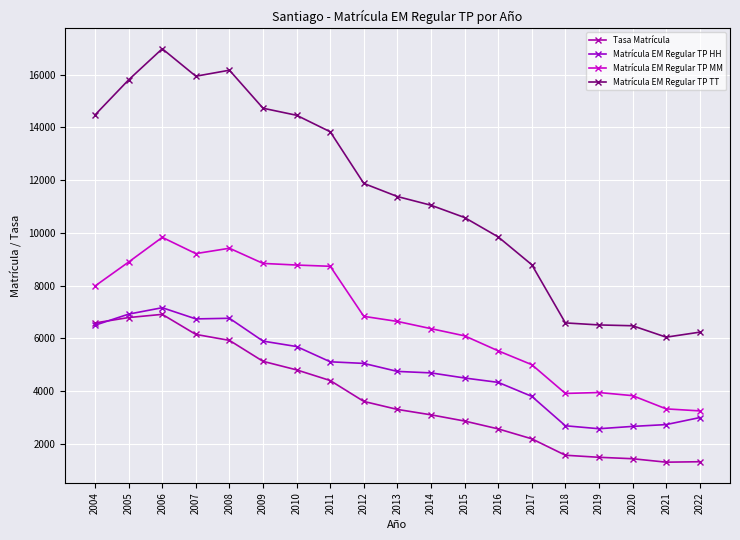

Is this an area chart (filled region under the line)?

No